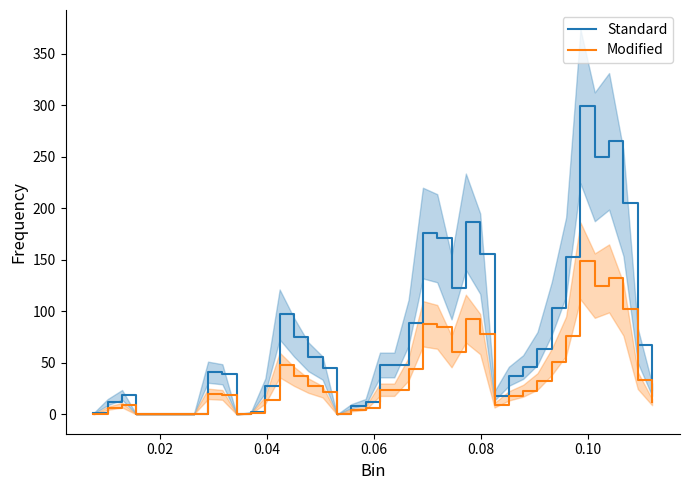

What is the highest value of the Standard series?

299